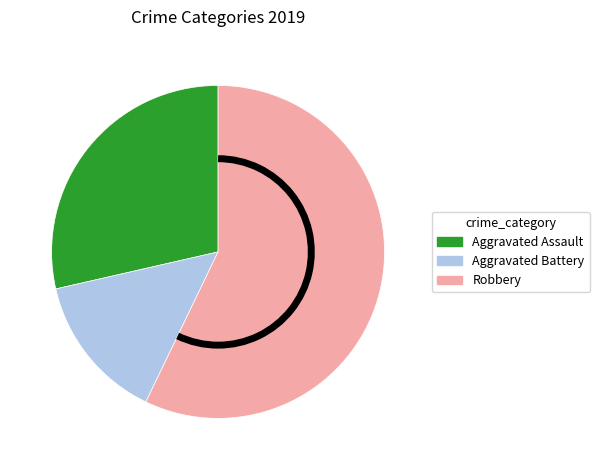

Does any single category account for the majority?

Yes